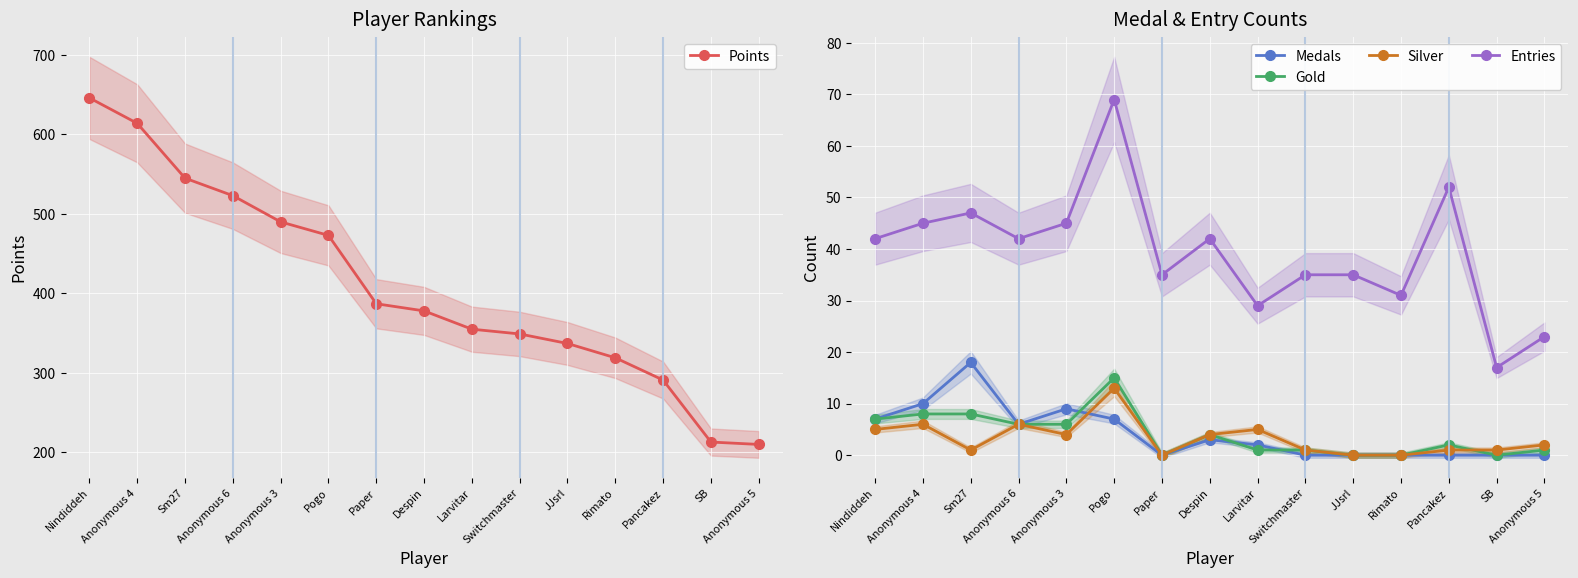

True or false: Gold and Silver cross at least once.

True